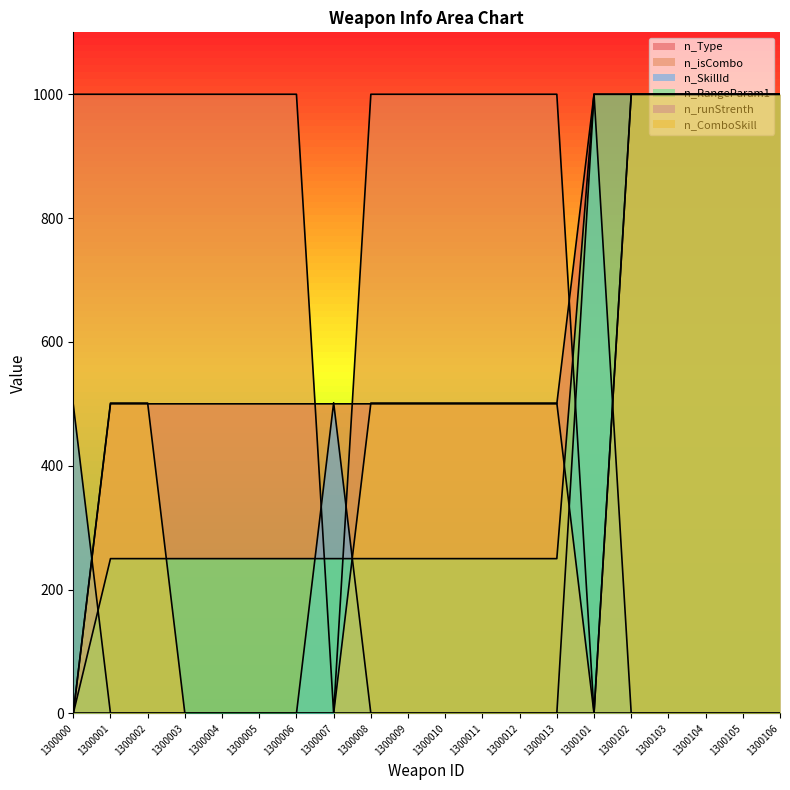

What is the highest value of the n_ComboSkill series?

1000.0